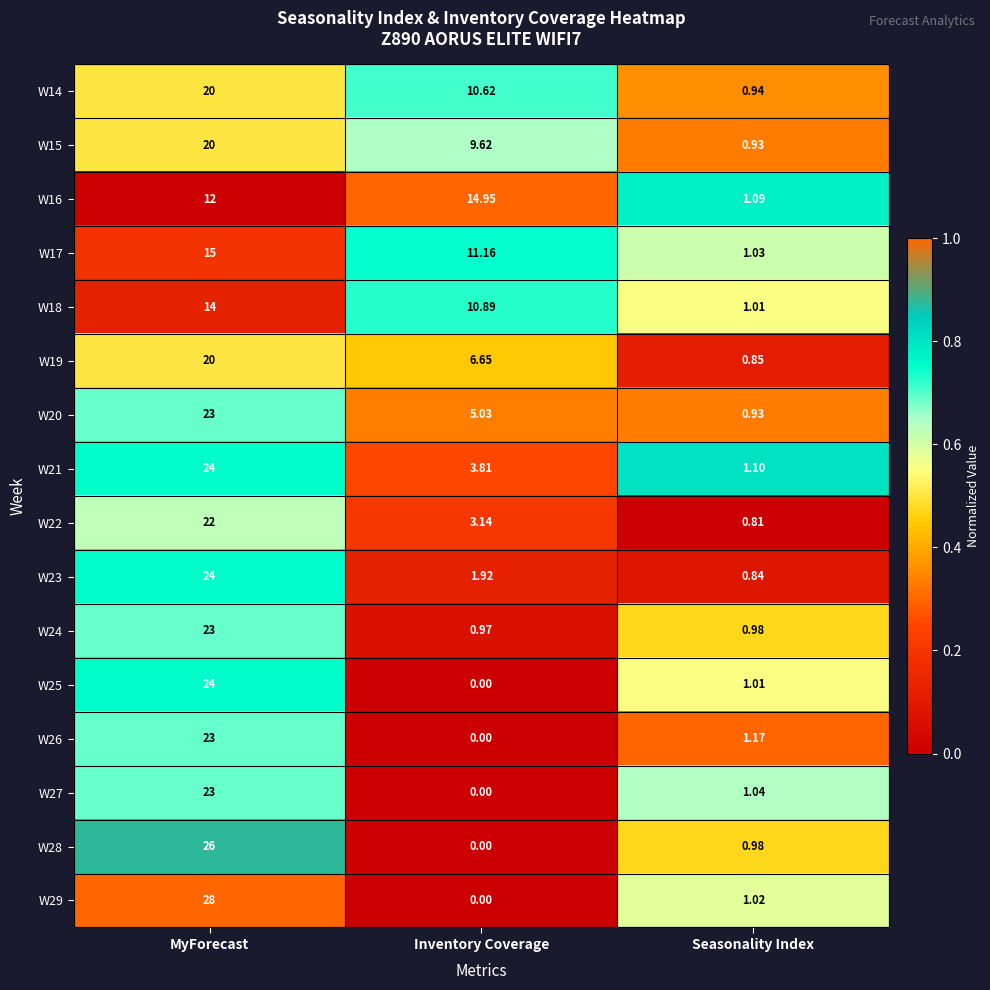

Is the value of W26 at Seasonality Index greater than the value of W29 at Seasonality Index?

Yes